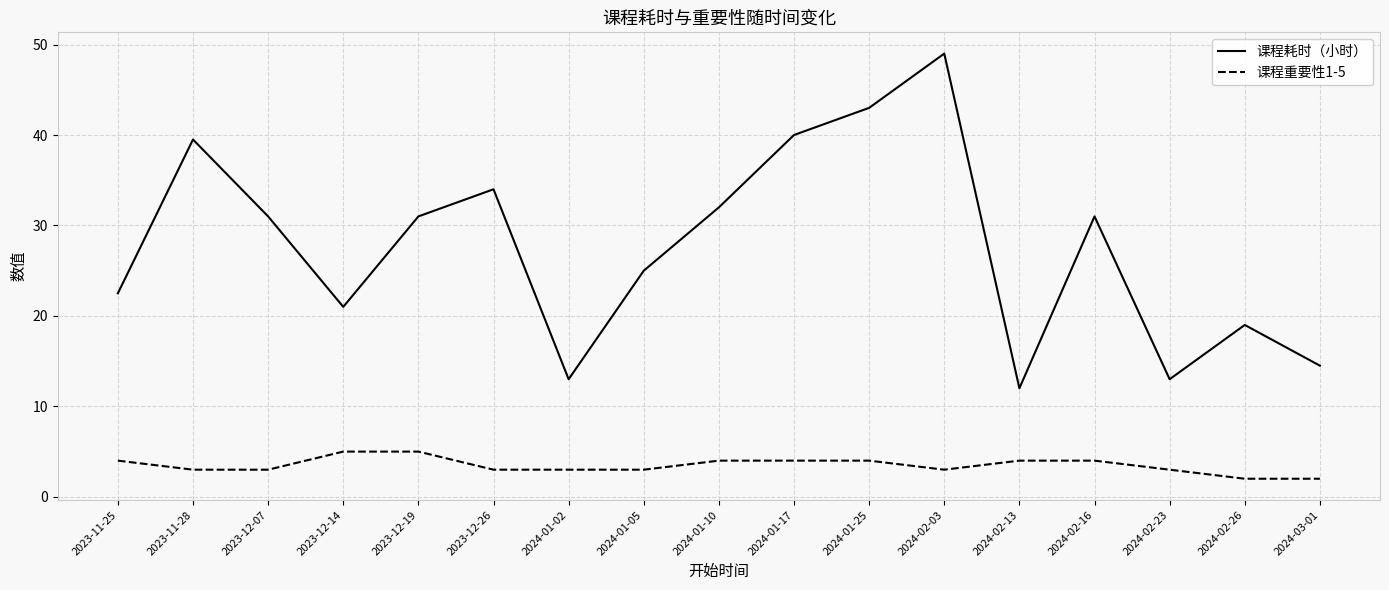

What is the sum of all 课程重要性1-5 values?

59.0